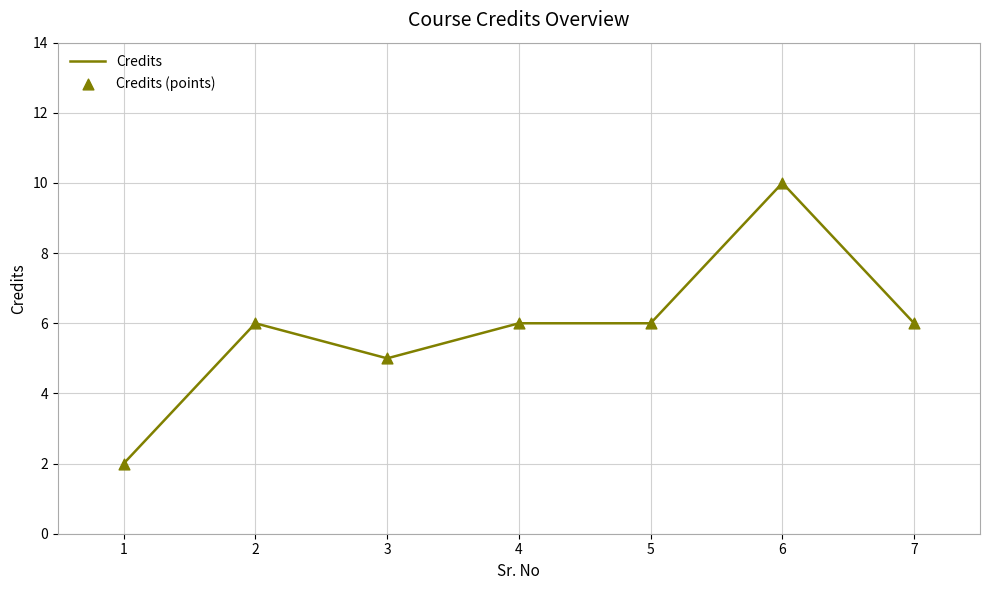

What is the ratio of the value at 6 to the value at 4?

1.7